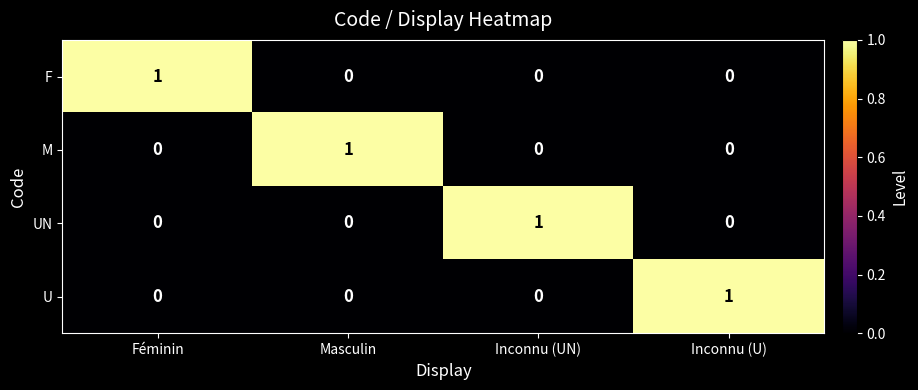

Is the value of UN at Inconnu (UN) greater than the value of M at Inconnu (U)?

Yes